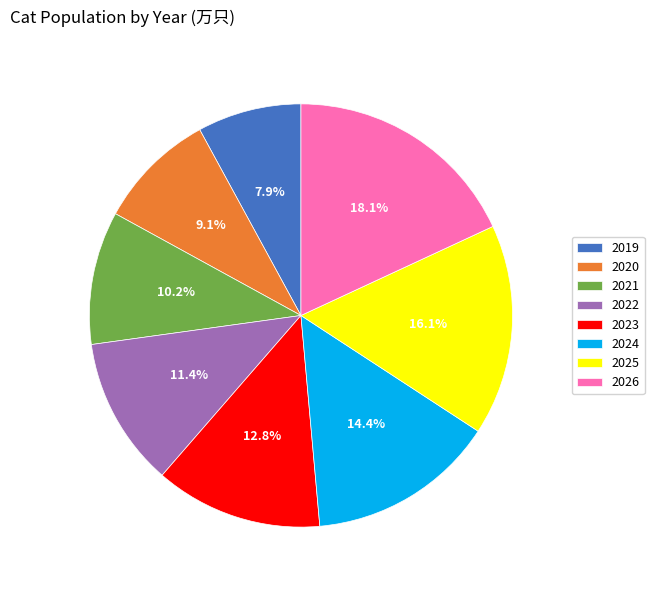

How many segments does this pie chart have?

8